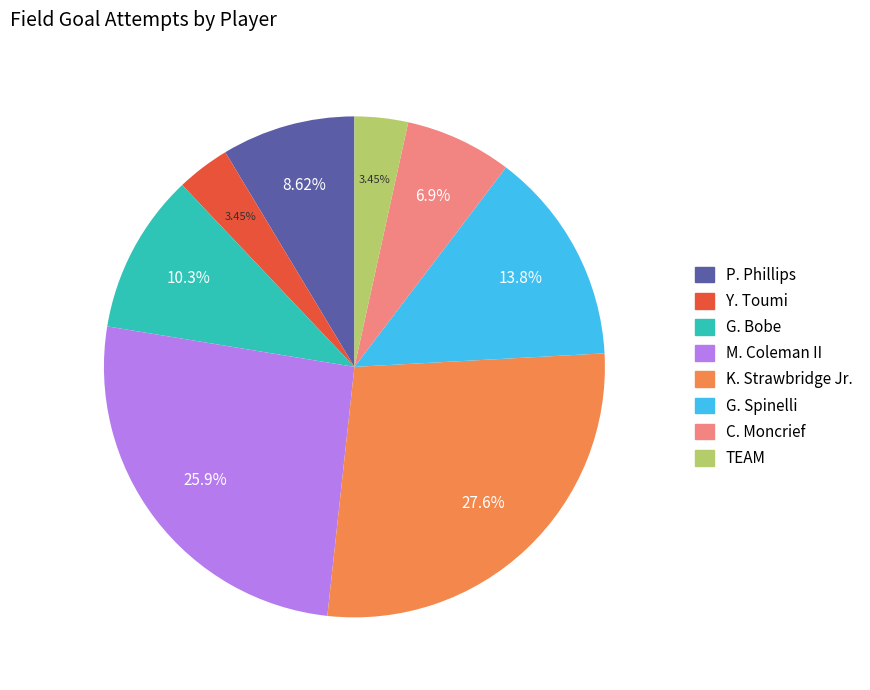

Between G. Spinelli and G. Bobe, which is larger?

G. Spinelli